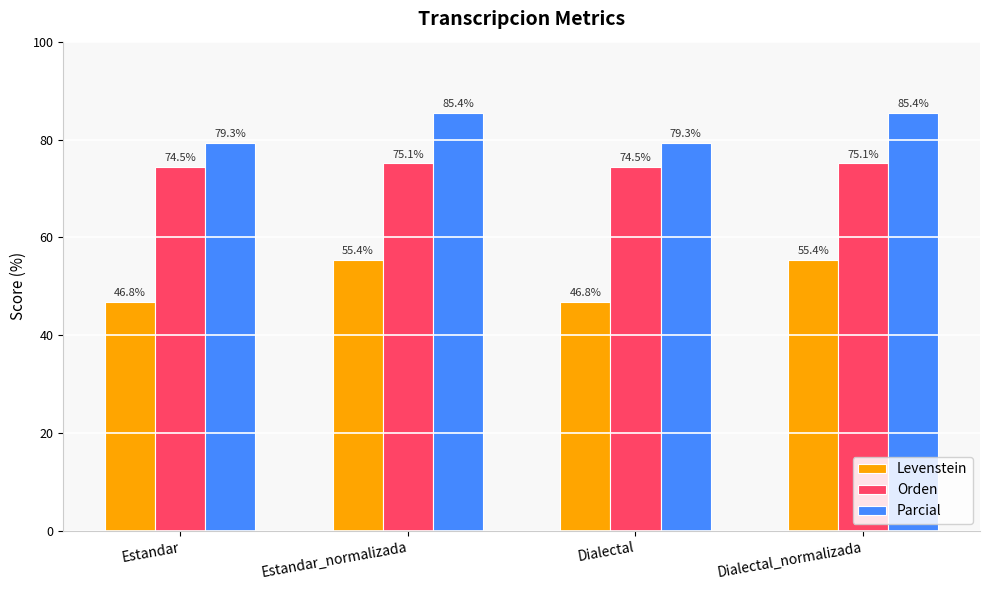

Rank the series by their maximum value, from lowest to highest.

Levenstein, Orden, Parcial